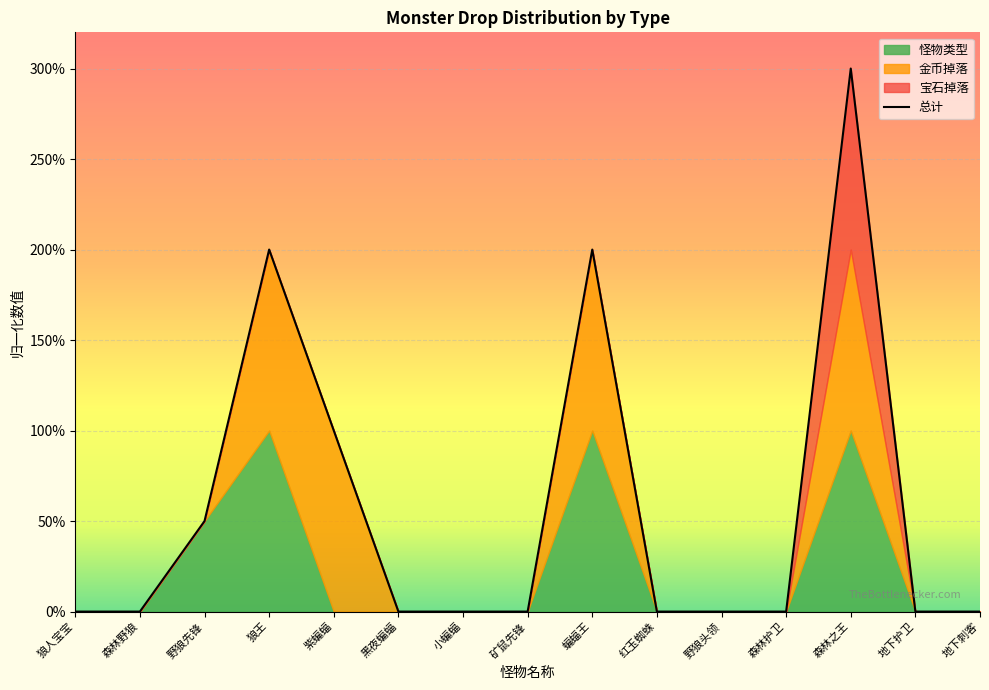

At which category does the chart reach its peak across all series?

森林之王